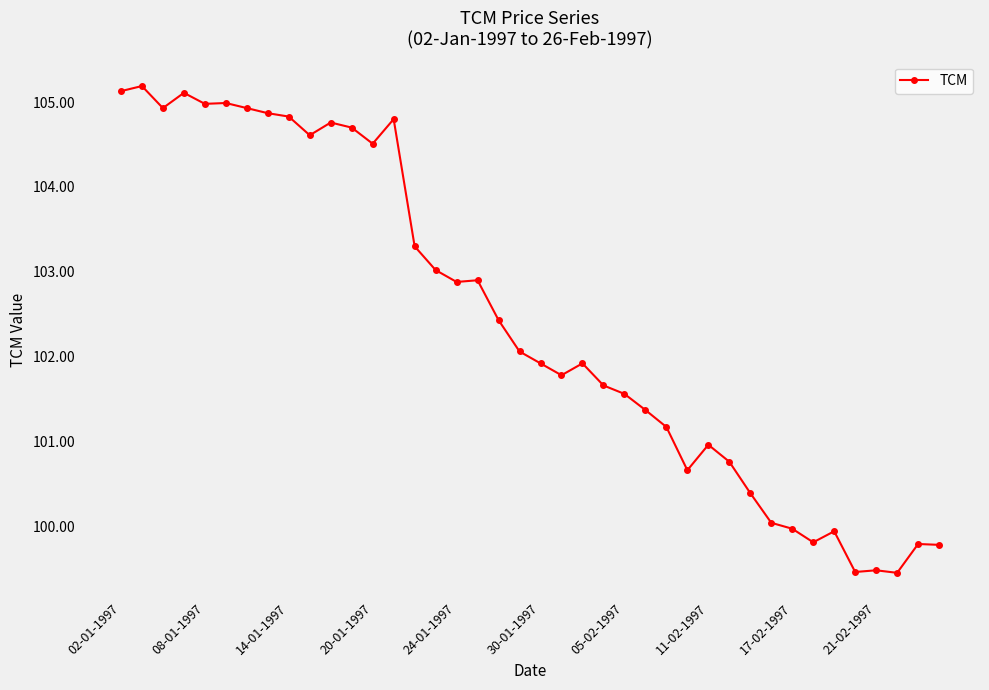

How many distinct data groups are displayed?

1